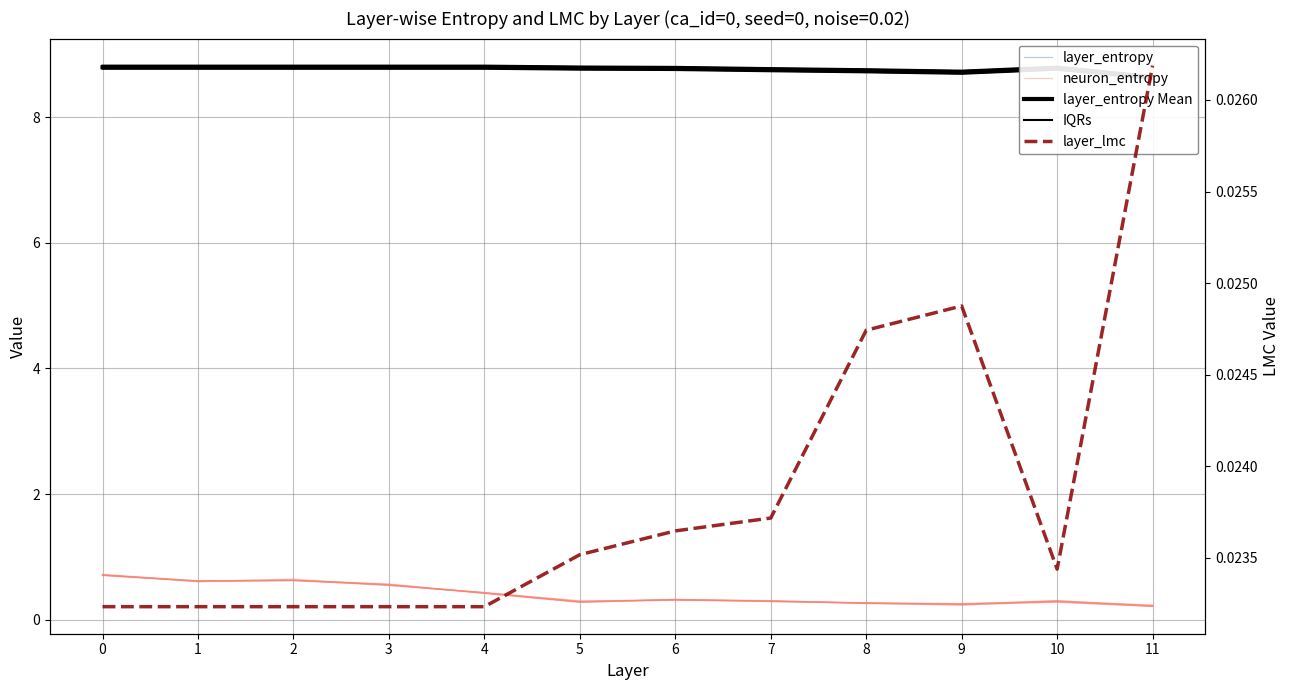

True or false: IQRs and layer_entropy intersect in this chart.

False